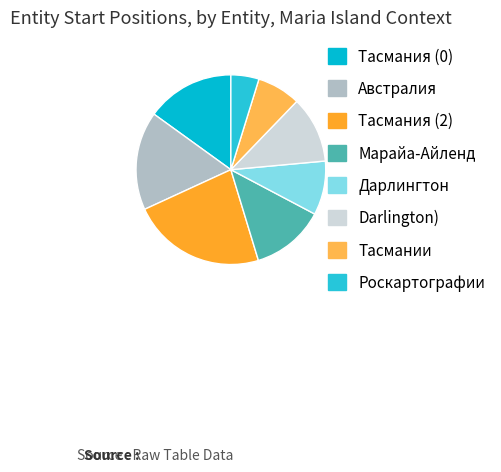

Which has a higher value, Тасмания (2) or Австралия?

Тасмания (2)